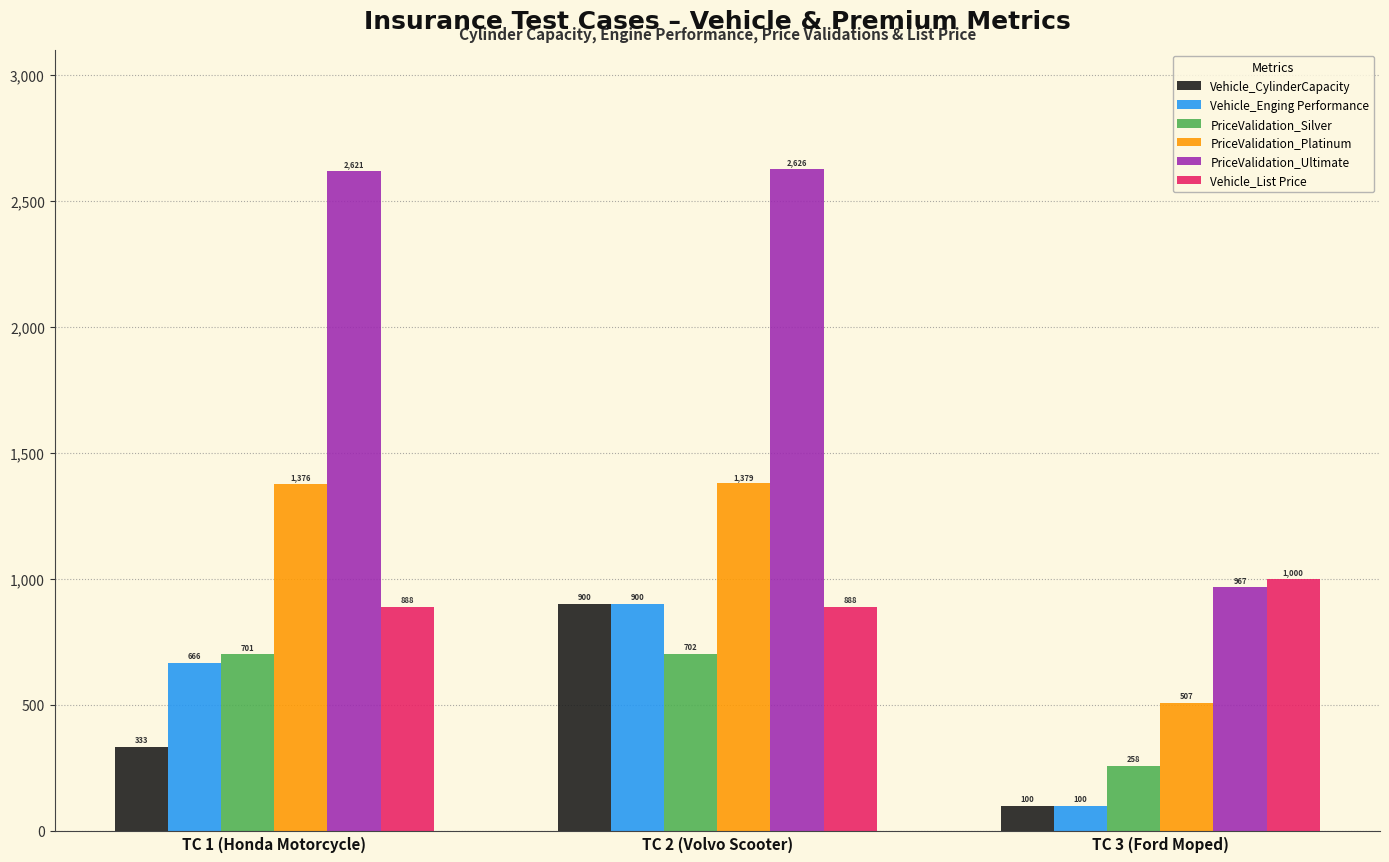

Is the value of PriceValidation_Ultimate at TC 2 (Volvo Scooter) greater than the value of PriceValidation_Silver at TC 1 (Honda Motorcycle)?

Yes